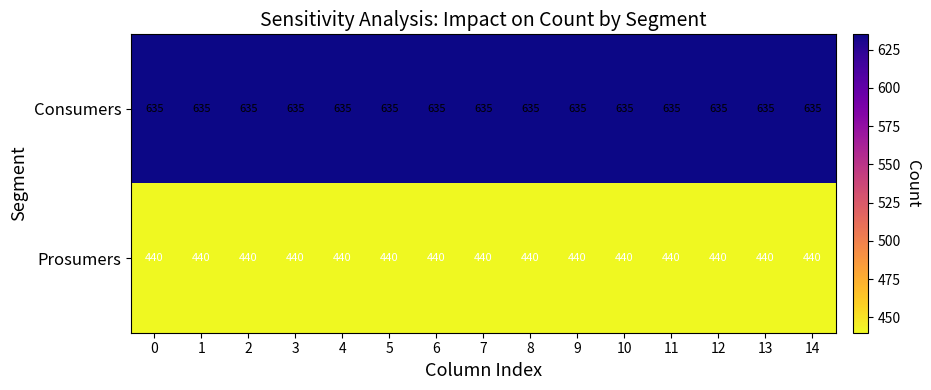

True or false: Prosumers has a value of 440 at 13.

True